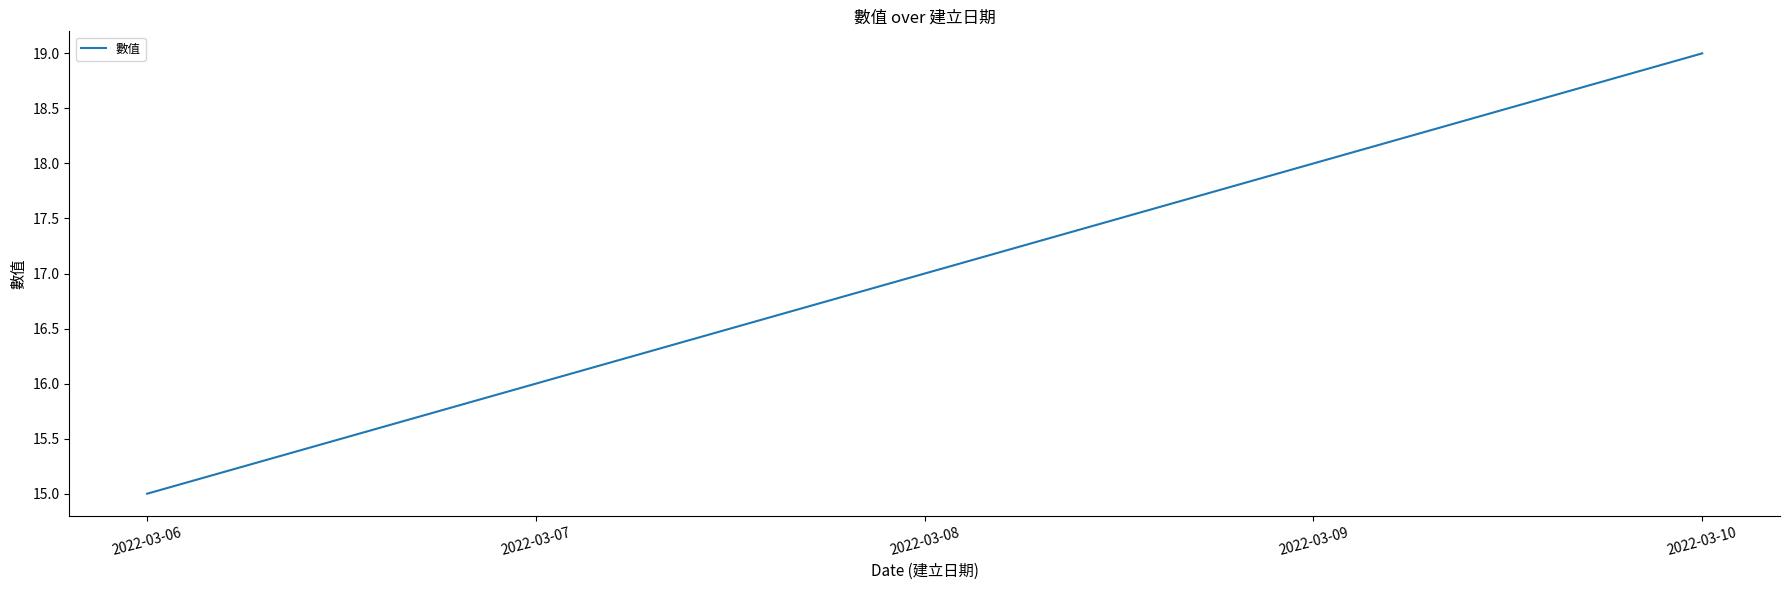

What is the change in value from 2022-03-06 to 2022-03-08?

+2